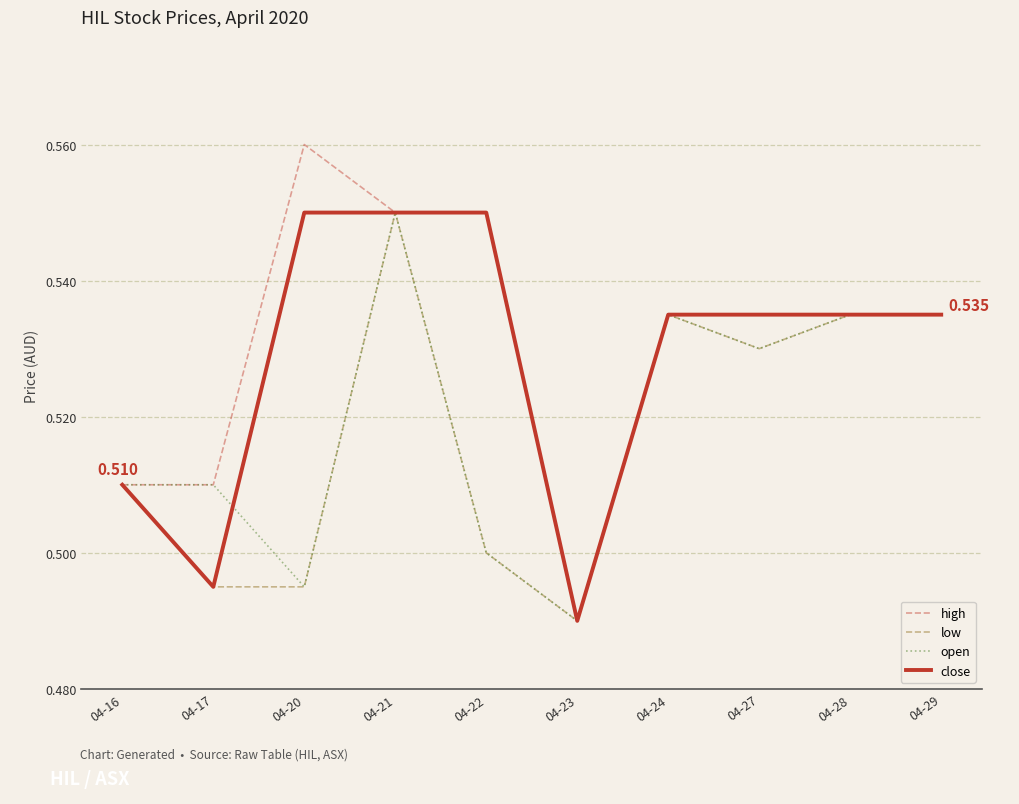

At which category does the chart reach its minimum across all series?

04-23